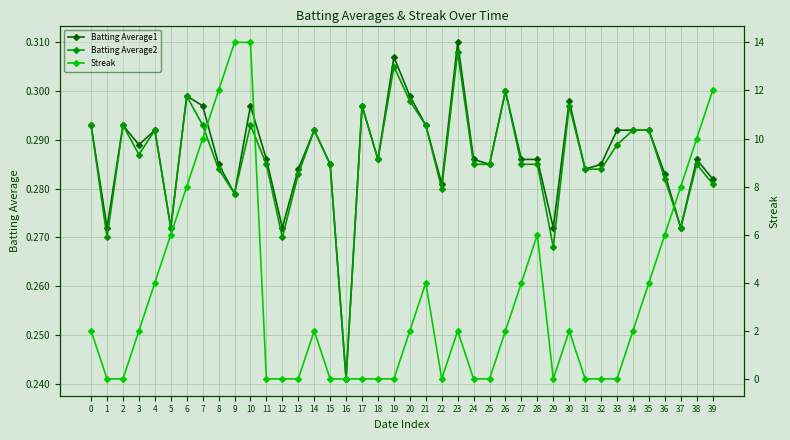

Reading left to right, what are all the values shown in this chart?

Batting Average1: 0.3	0.3	0.3	0.3	0.3	0.3	0.3	0.3	0.3	0.3	0.3	0.3	0.3	0.3	0.3	0.3	0.2	0.3	0.3	0.3	0.3	0.3	0.3	0.3	0.3	0.3	0.3	0.3	0.3	0.3	0.3	0.3	0.3	0.3	0.3	0.3	0.3	0.3	0.3	0.3
Batting Average2: 0.3	0.3	0.3	0.3	0.3	0.3	0.3	0.3	0.3	0.3	0.3	0.3	0.3	0.3	0.3	0.3	0.2	0.3	0.3	0.3	0.3	0.3	0.3	0.3	0.3	0.3	0.3	0.3	0.3	0.3	0.3	0.3	0.3	0.3	0.3	0.3	0.3	0.3	0.3	0.3
Streak: 2.0	0.0	0.0	2.0	4.0	6.0	8.0	10.0	12.0	14.0	14.0	0.0	0.0	0.0	2.0	0.0	0.0	0.0	0.0	0.0	2.0	4.0	0.0	2.0	0.0	0.0	2.0	4.0	6.0	0.0	2.0	0.0	0.0	0.0	2.0	4.0	6.0	8.0	10.0	12.0